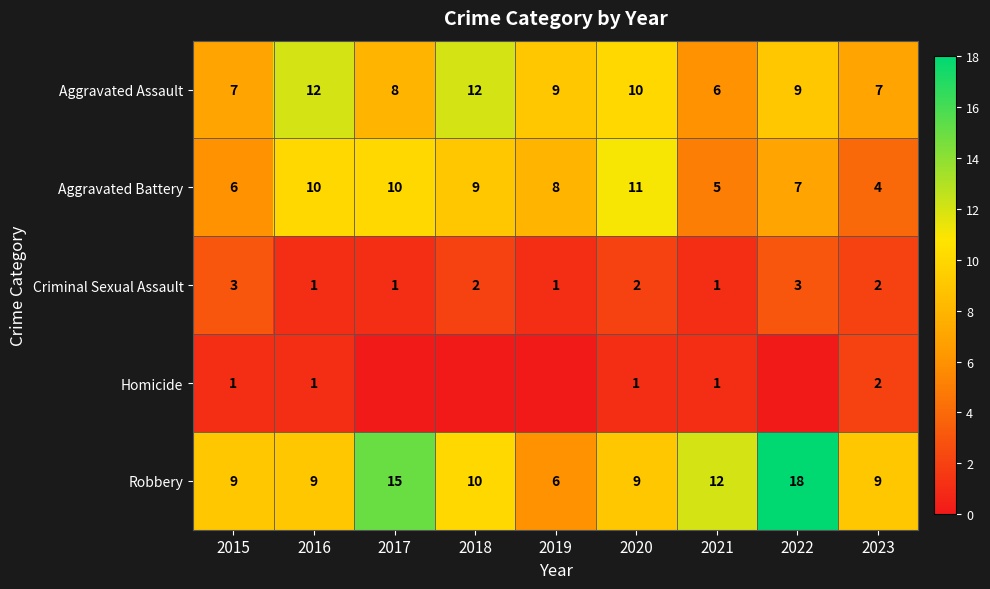

What is the sum of the Robbery values at 2018 and 2017?

25